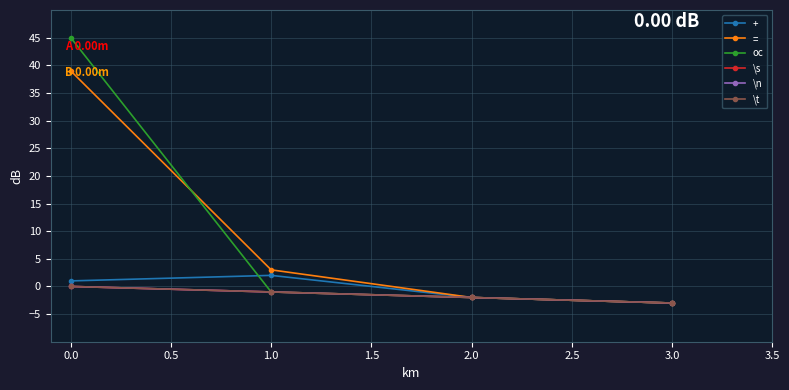

Does the chart display data point markers on the line(s)?

Yes